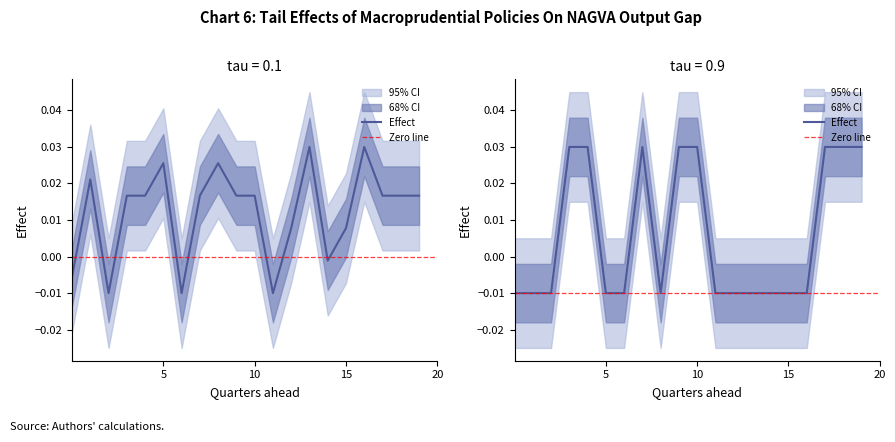

Which category has the lowest value across all series?

2